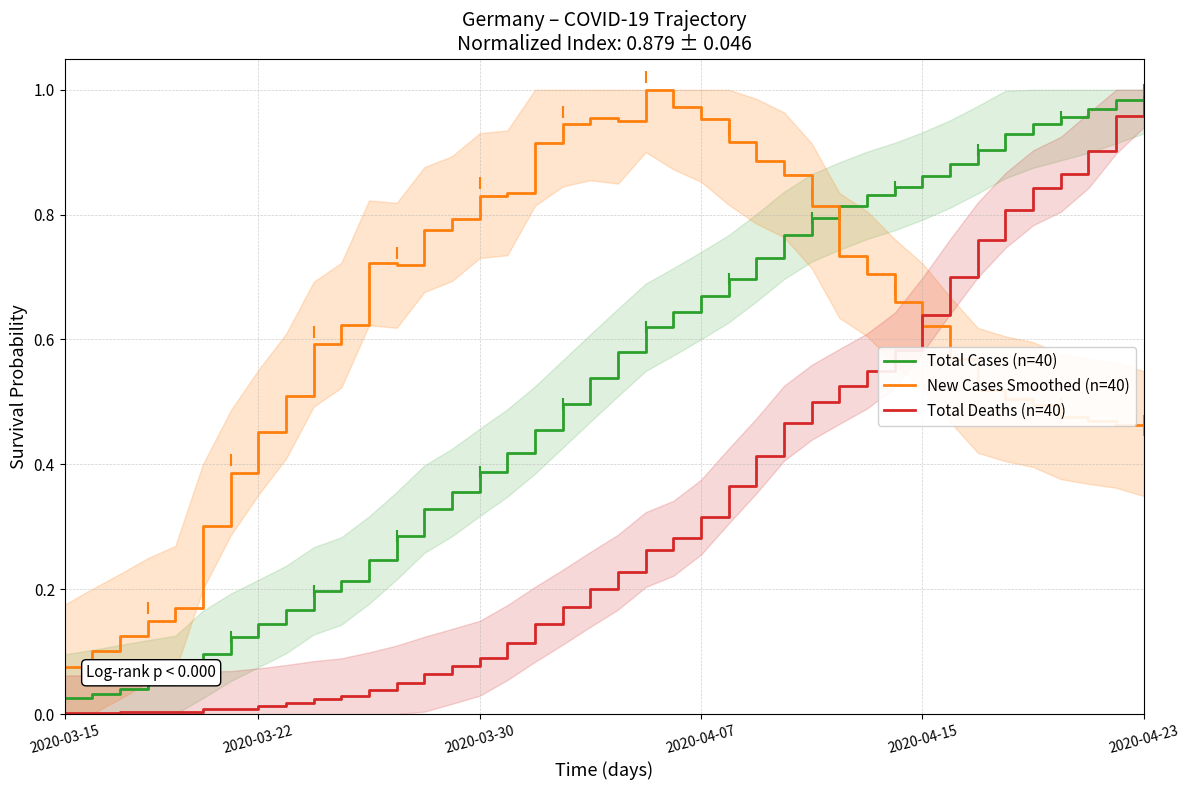

True or false: Total Deaths (n=40) has more than 2 interior local peaks.

False